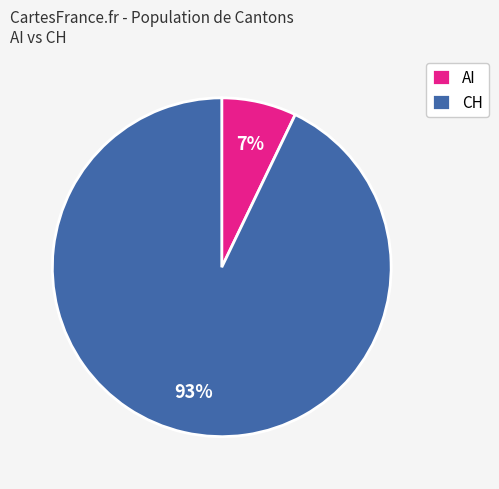

To the nearest percent, what portion does AI represent?

7%